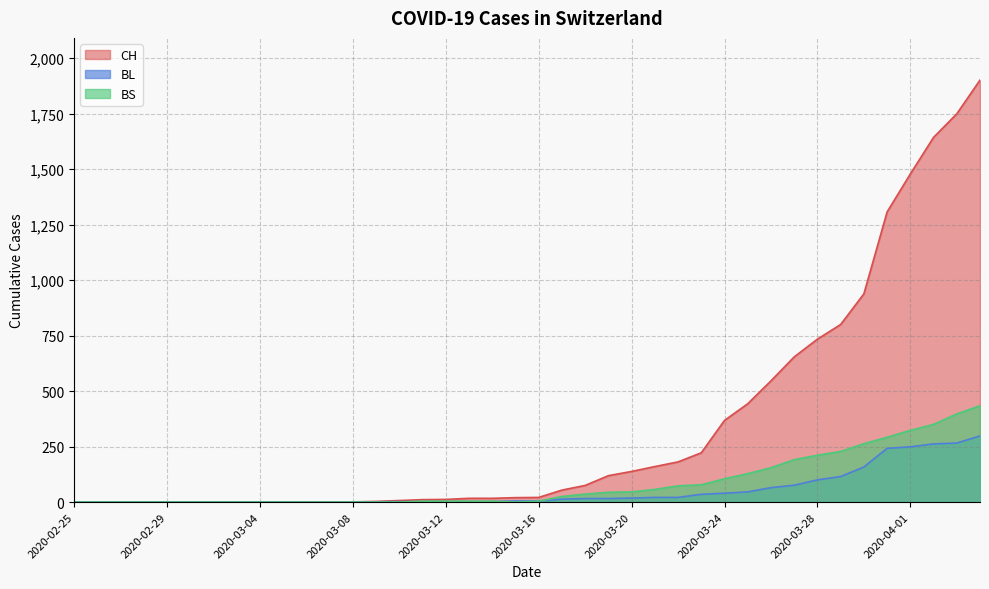

Reading left to right, transcribe all the data shown in this chart.

CH: 0	0	0	0	0	0	0	0	0	0	1	1	1	3	7	11	12	17	17	20	21	54	75	119	138	160	181	222	368	443	546	654	734	800	938	1307	1478	1643	1749	1901
BL: 0	0	0	0	0	0	0	0	0	0	0	0	0	1	2	2	2	2	2	5	5	13	16	16	18	21	21	35	40	46	65	76	100	115	158	242	249	262	266	298
BS: 0	0	0	0	0	0	0	0	0	0	0	0	0	0	0	4	4	4	4	0	4	25	36	44	46	57	73	78	105	128	155	191	211	228	263	292	323	350	397	434